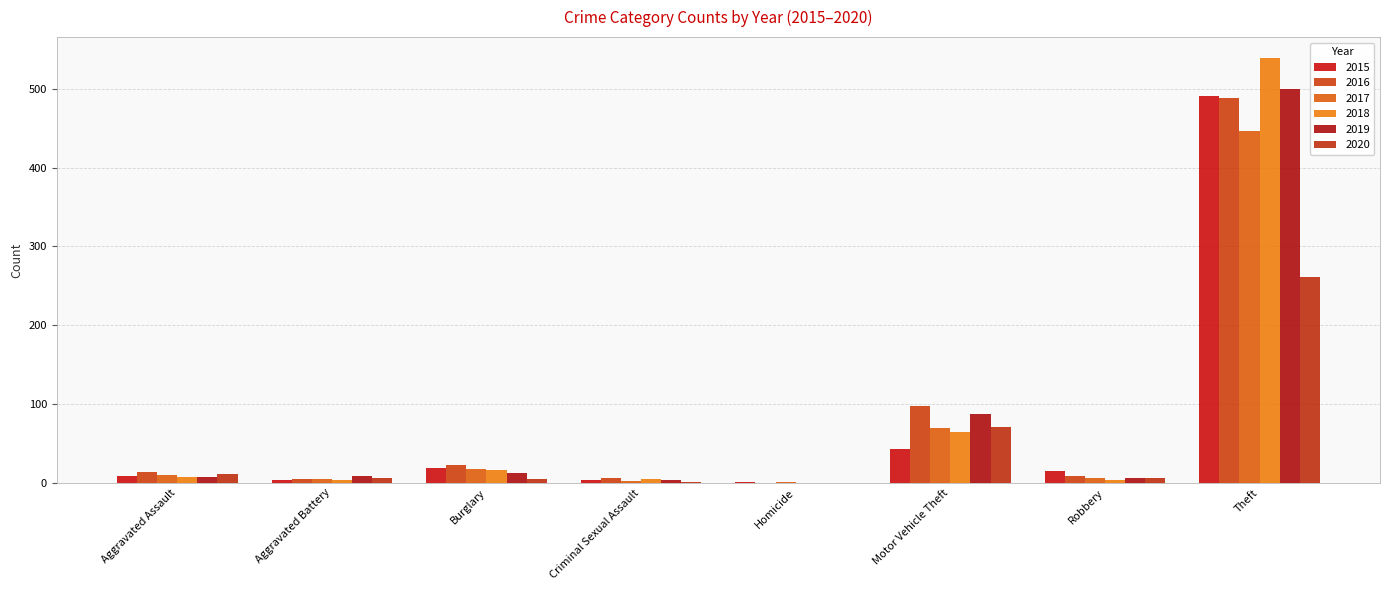

What is the total value across all series at Motor Vehicle Theft?

433